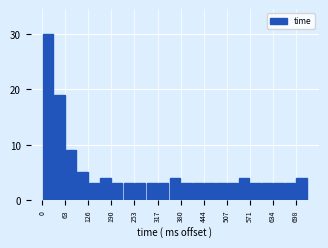

Around what value on the x-axis is the tallest bar? Give the approximate position of its centre, as read against the axis.

20